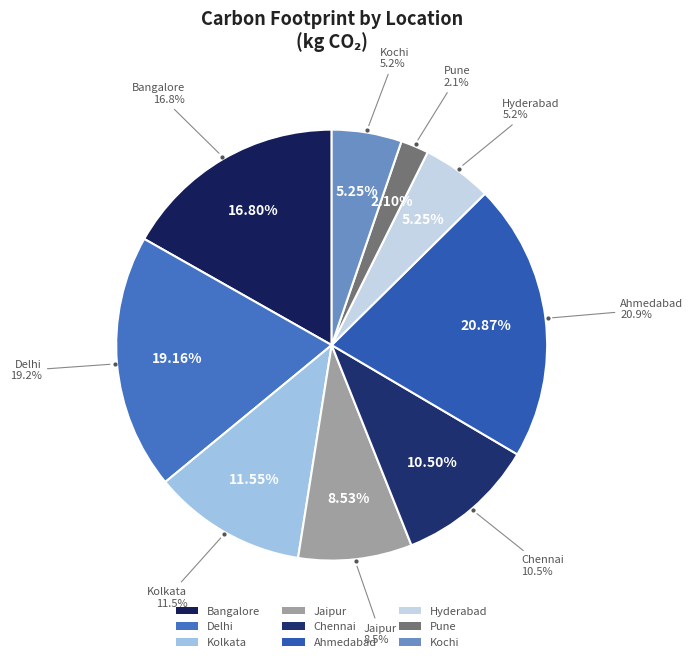

What portion of the pie excludes 26?

97.5%